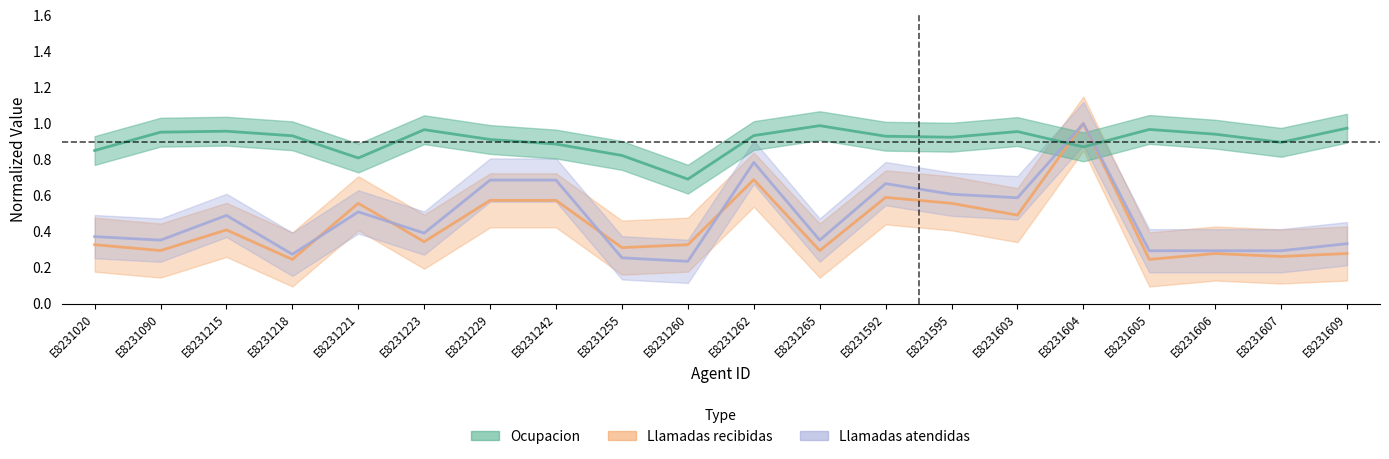

True or false: Llamadas recibidas has more than 1 interior local peaks.

True